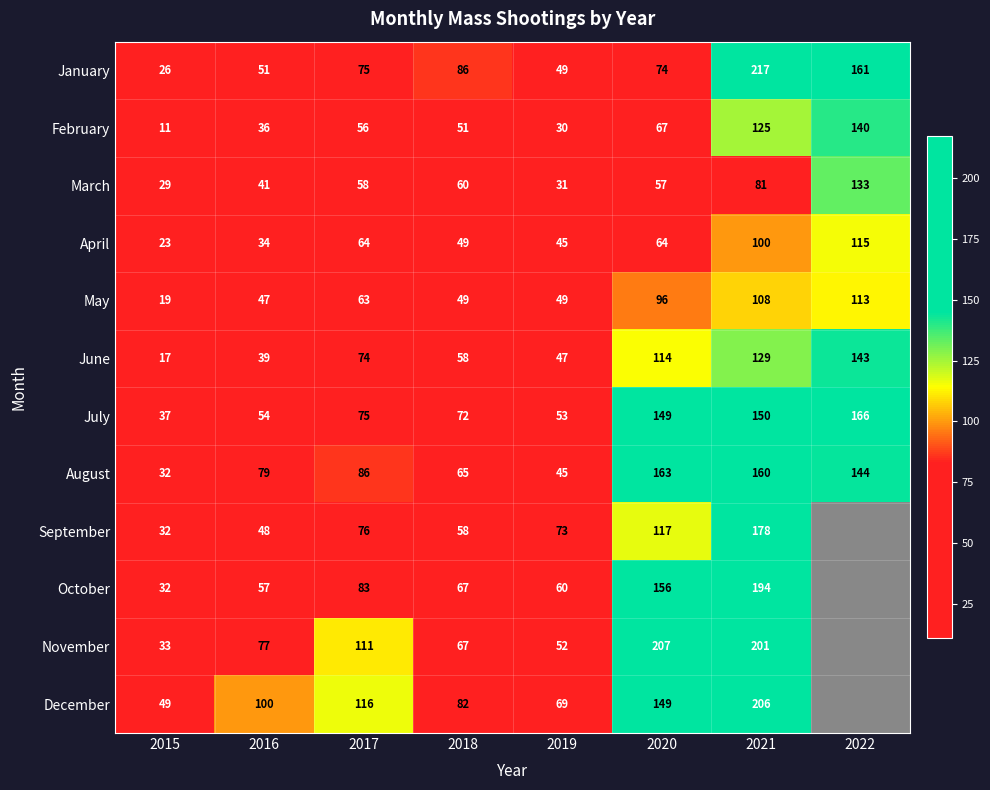

What is the sum of the January values at 2015 and 2021?

243